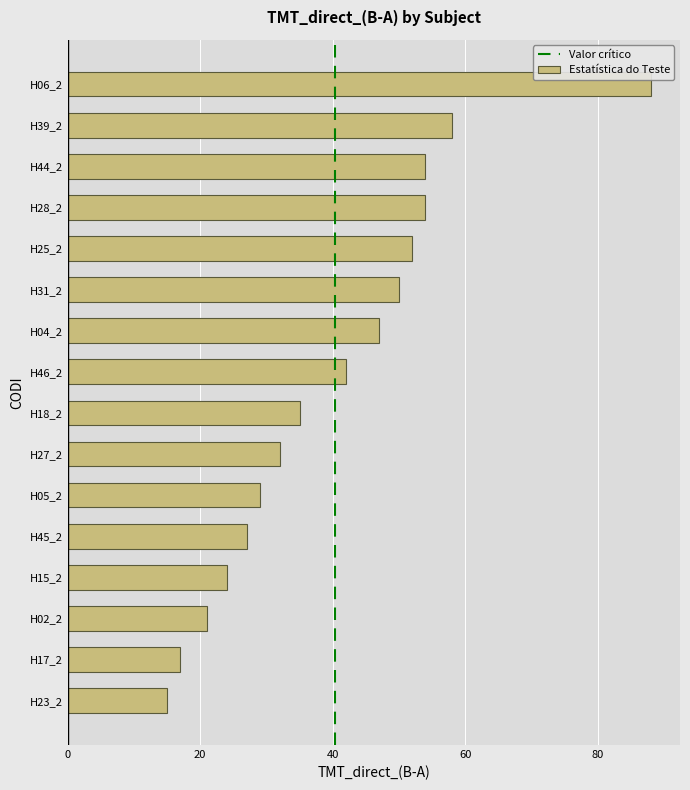

Reading bottom to top, transcribe all the data shown in this chart.

15	17	21	24	27	29	32	35	42	47	50	52	54	54	58	88